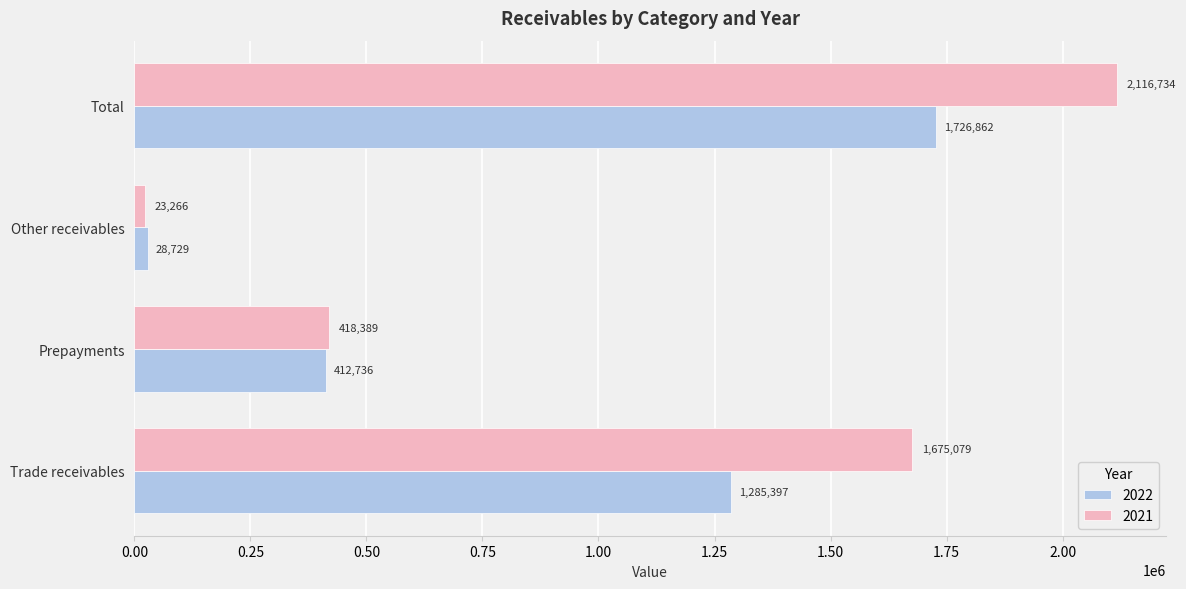

What is the difference between the maximum and minimum values in the 2022 series?

1698133